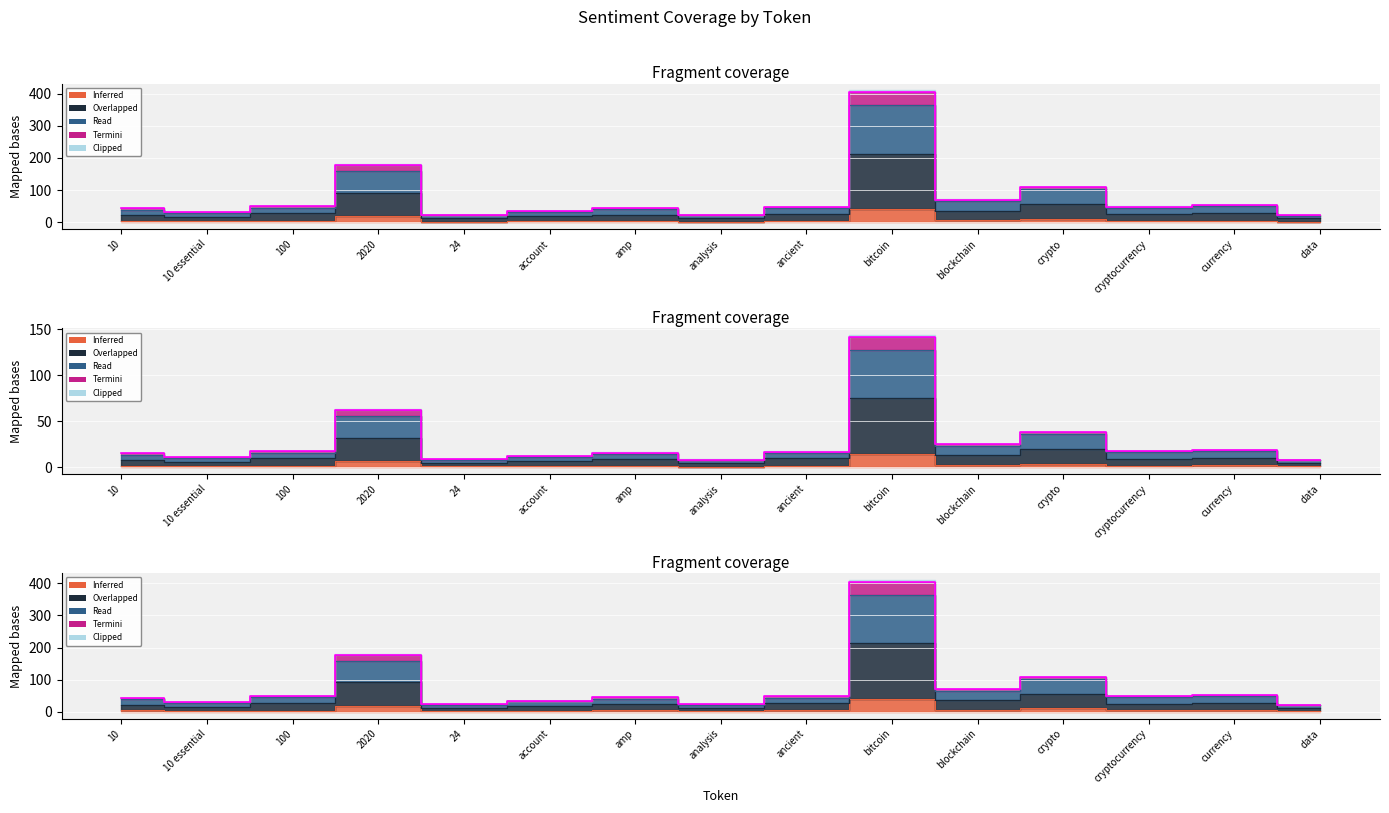

What position from the left is 100?

3